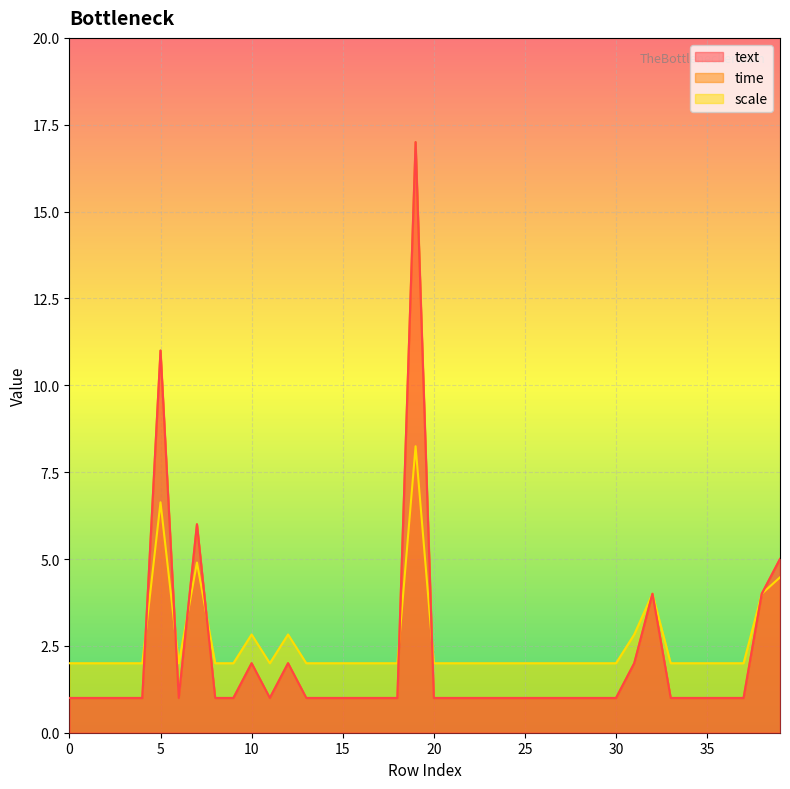

Does the chart display data point markers on the line(s)?

No